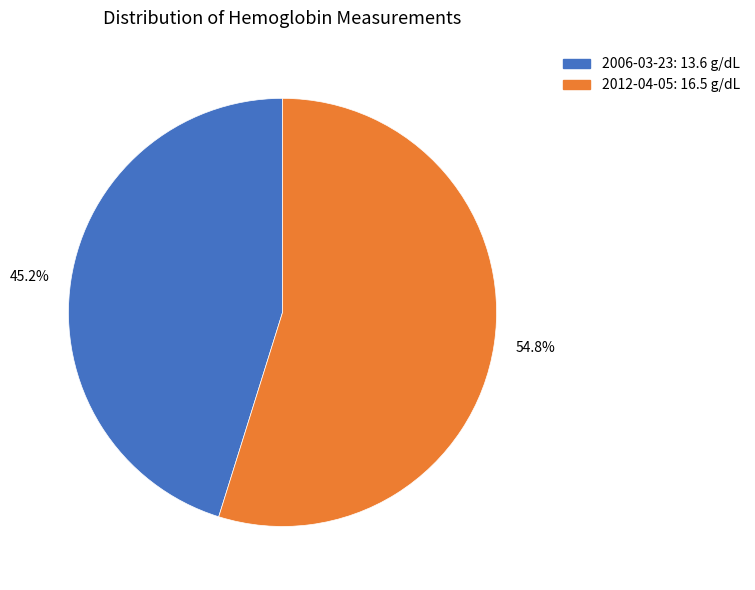

Is there any slice that represents more than half of the pie?

Yes